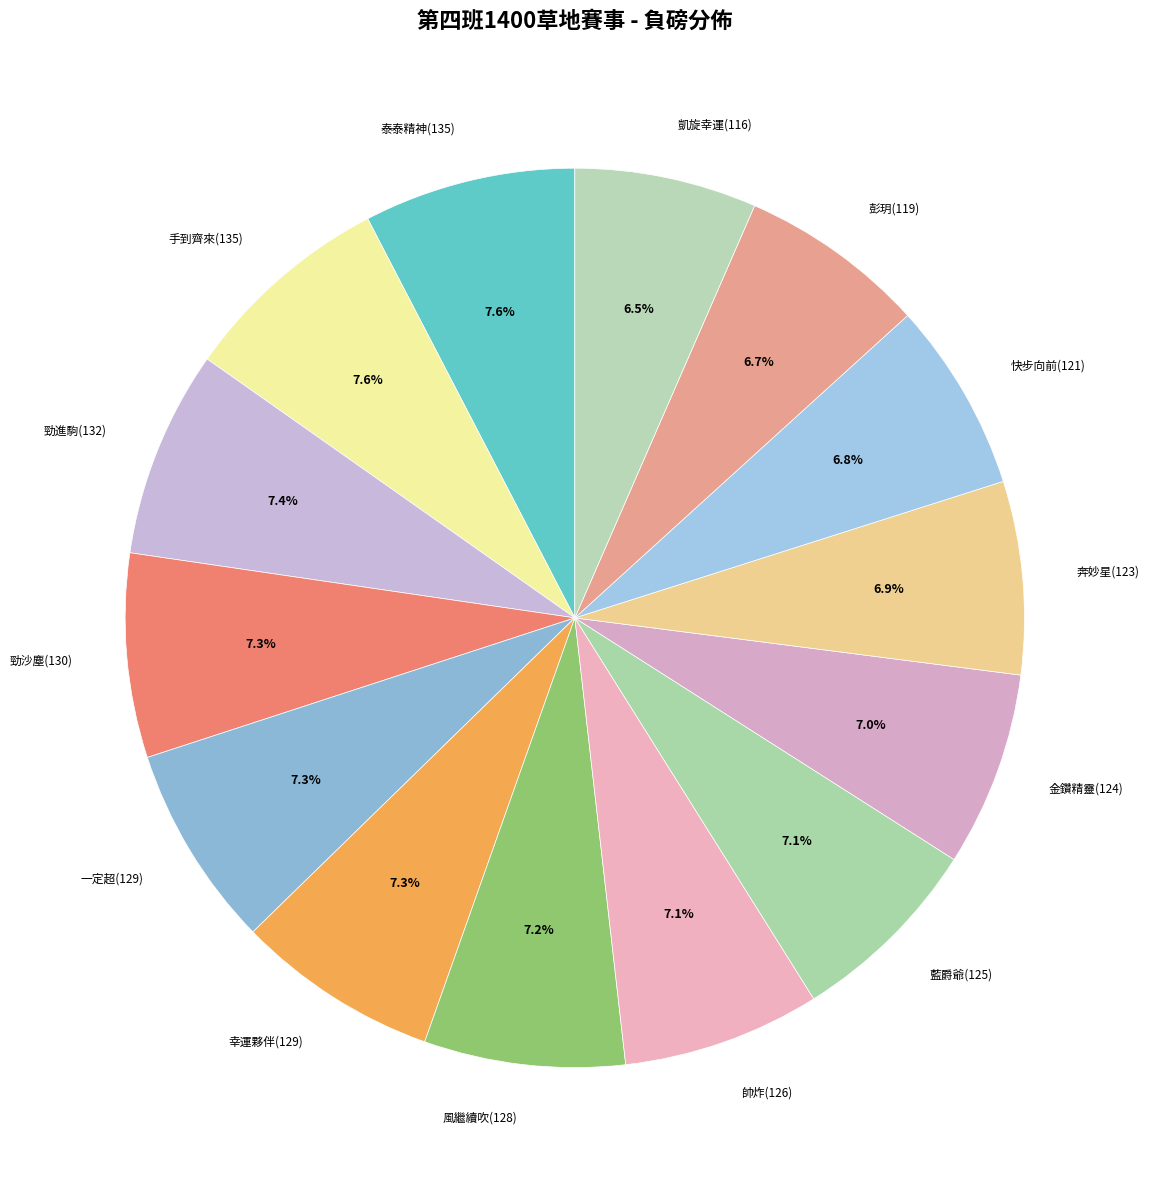

To the nearest percent, what portion does 奔妙星(123) represent?

7%